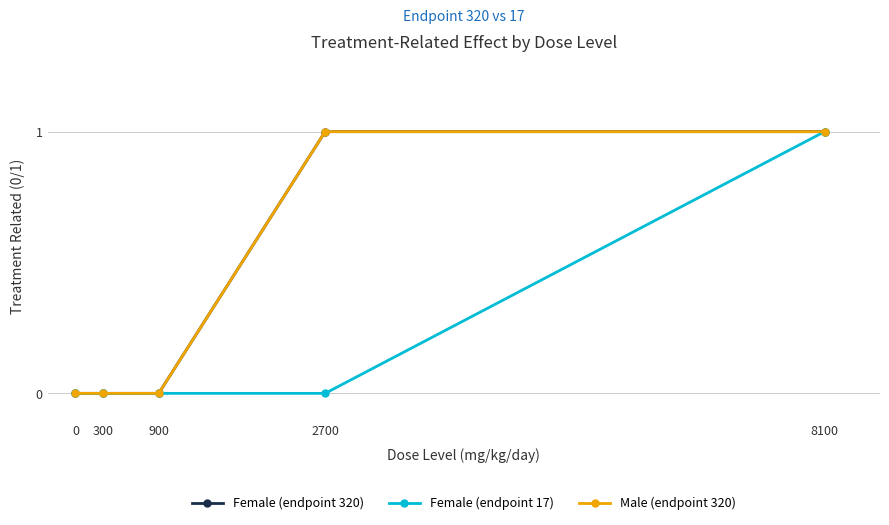

What is the difference between the maximum and minimum values in the Male (endpoint 320) series?

1